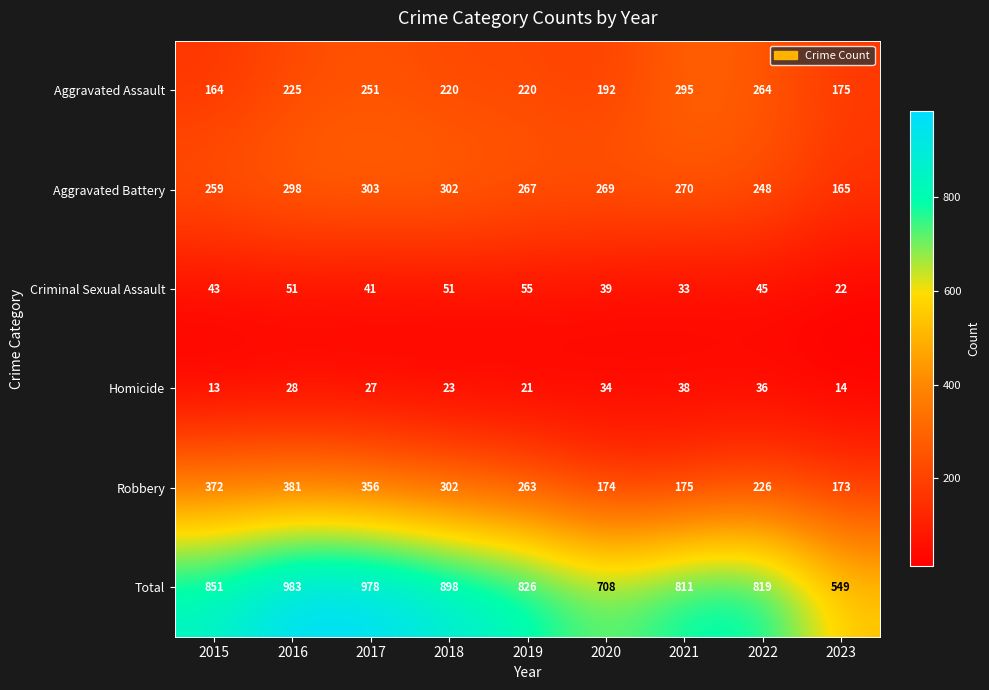

True or false: Criminal Sexual Assault has a value of 62 at 2020.

False